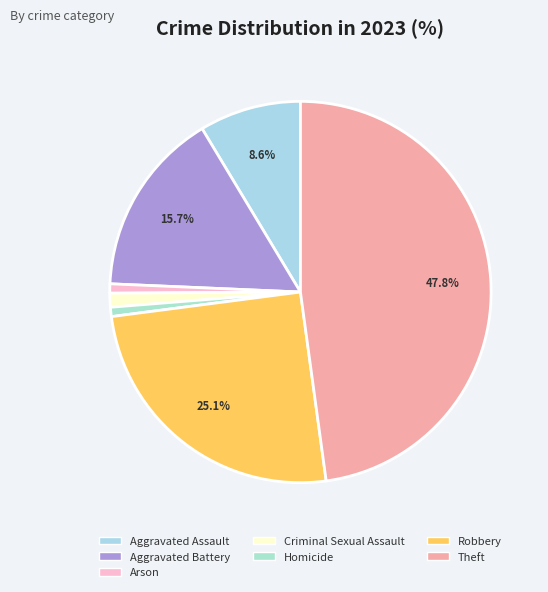

Rank the categories by value from lowest to highest.

Arson, Homicide, Criminal Sexual Assault, Aggravated Assault, Aggravated Battery, Robbery, Theft